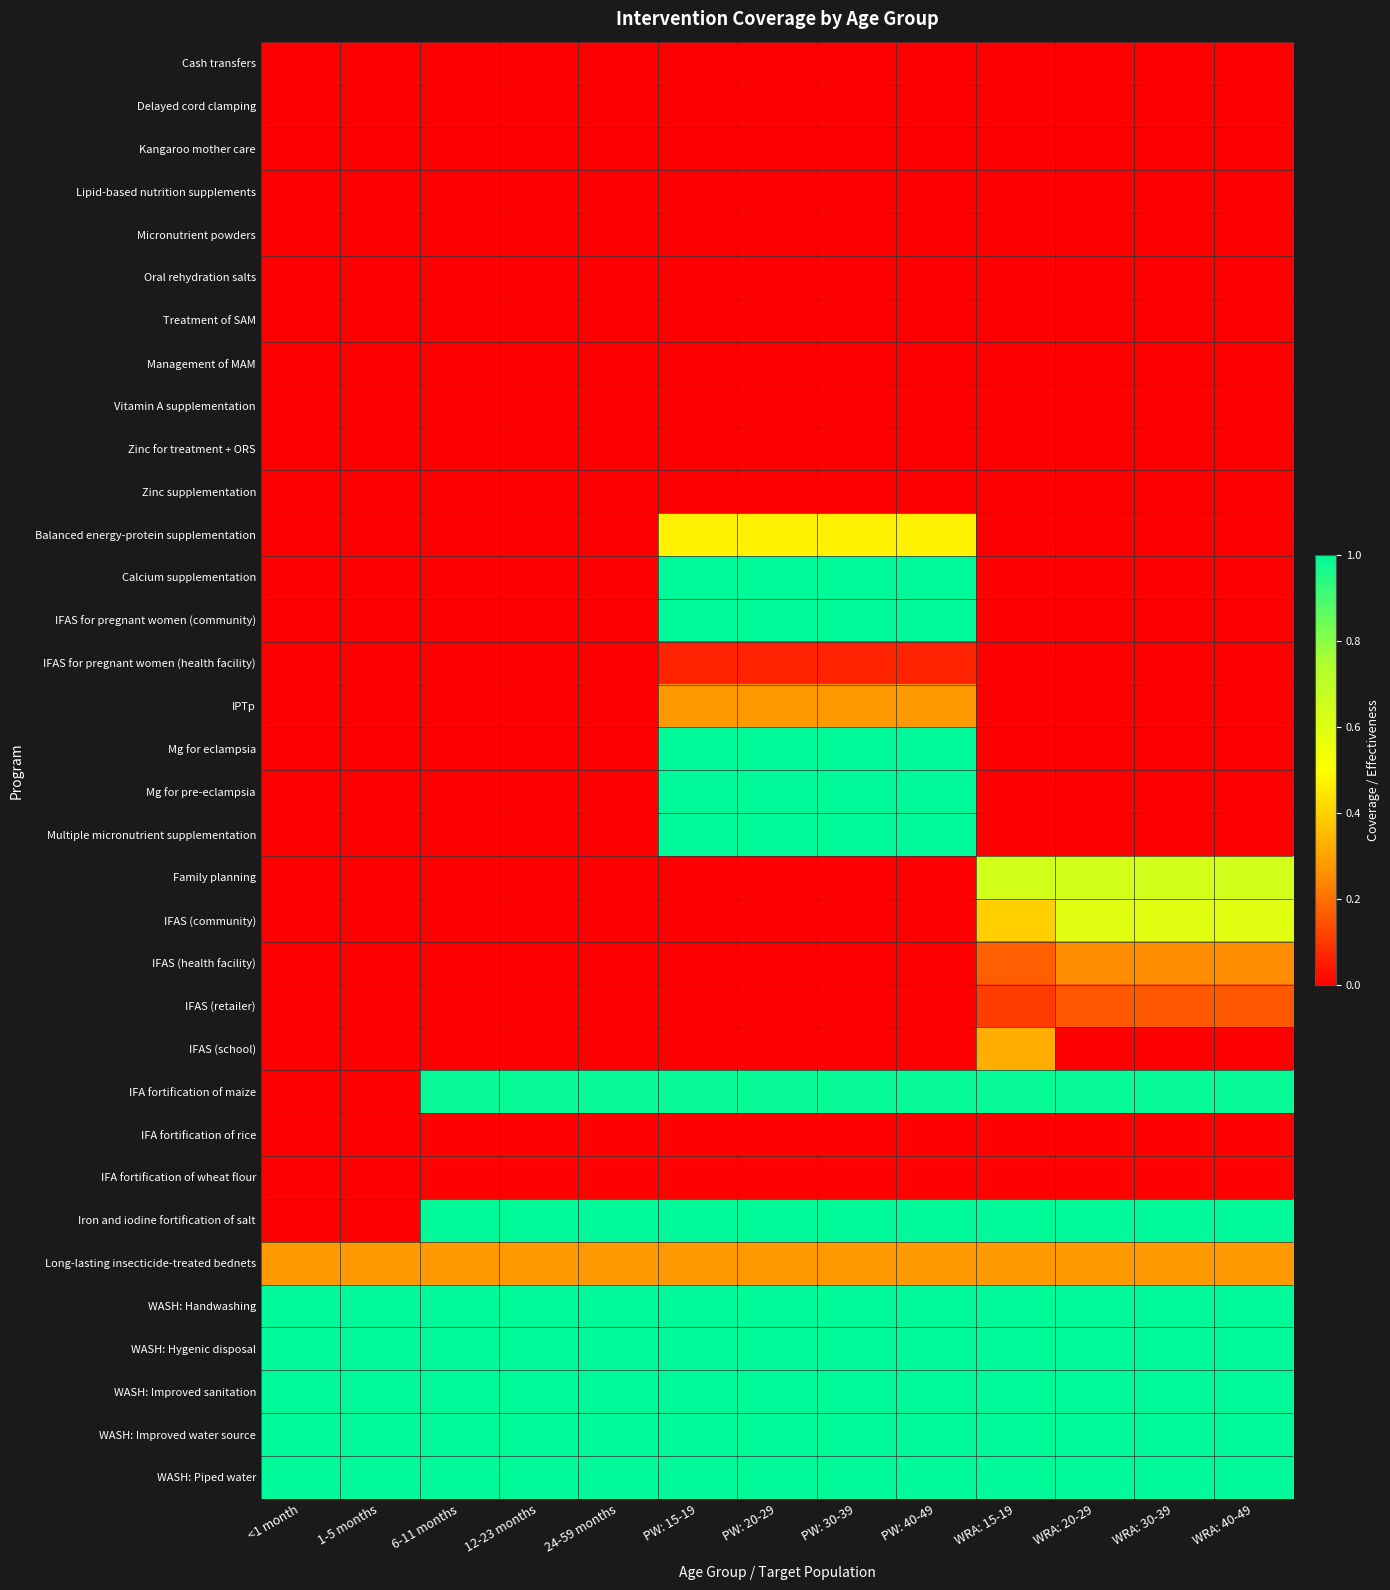

Reading left to right, list all the values displayed in this chart.

Cash transfers: <1 month=0.0	1-5 months=0.0	6-11 months=0.0	12-23 months=0.0	24-59 months=0.0	PW: 15-19=0.0	PW: 20-29=0.0	PW: 30-39=0.0	PW: 40-49=0.0	WRA: 15-19=0.0	WRA: 20-29=0.0	WRA: 30-39=0.0	WRA: 40-49=0.0
Delayed cord clamping: <1 month=0.0	1-5 months=0.0	6-11 months=0.0	12-23 months=0.0	24-59 months=0.0	PW: 15-19=0.0	PW: 20-29=0.0	PW: 30-39=0.0	PW: 40-49=0.0	WRA: 15-19=0.0	WRA: 20-29=0.0	WRA: 30-39=0.0	WRA: 40-49=0.0
Kangaroo mother care: <1 month=0.0	1-5 months=0.0	6-11 months=0.0	12-23 months=0.0	24-59 months=0.0	PW: 15-19=0.0	PW: 20-29=0.0	PW: 30-39=0.0	PW: 40-49=0.0	WRA: 15-19=0.0	WRA: 20-29=0.0	WRA: 30-39=0.0	WRA: 40-49=0.0
Lipid-based nutrition supplements: <1 month=0.0	1-5 months=0.0	6-11 months=0.0	12-23 months=0.0	24-59 months=0.0	PW: 15-19=0.0	PW: 20-29=0.0	PW: 30-39=0.0	PW: 40-49=0.0	WRA: 15-19=0.0	WRA: 20-29=0.0	WRA: 30-39=0.0	WRA: 40-49=0.0
Micronutrient powders: <1 month=0.0	1-5 months=0.0	6-11 months=0.0	12-23 months=0.0	24-59 months=0.0	PW: 15-19=0.0	PW: 20-29=0.0	PW: 30-39=0.0	PW: 40-49=0.0	WRA: 15-19=0.0	WRA: 20-29=0.0	WRA: 30-39=0.0	WRA: 40-49=0.0
Oral rehydration salts: <1 month=0.0	1-5 months=0.0	6-11 months=0.0	12-23 months=0.0	24-59 months=0.0	PW: 15-19=0.0	PW: 20-29=0.0	PW: 30-39=0.0	PW: 40-49=0.0	WRA: 15-19=0.0	WRA: 20-29=0.0	WRA: 30-39=0.0	WRA: 40-49=0.0
Treatment of SAM: <1 month=0.0	1-5 months=0.0	6-11 months=0.0	12-23 months=0.0	24-59 months=0.0	PW: 15-19=0.0	PW: 20-29=0.0	PW: 30-39=0.0	PW: 40-49=0.0	WRA: 15-19=0.0	WRA: 20-29=0.0	WRA: 30-39=0.0	WRA: 40-49=0.0
Management of MAM: <1 month=0.0	1-5 months=0.0	6-11 months=0.0	12-23 months=0.0	24-59 months=0.0	PW: 15-19=0.0	PW: 20-29=0.0	PW: 30-39=0.0	PW: 40-49=0.0	WRA: 15-19=0.0	WRA: 20-29=0.0	WRA: 30-39=0.0	WRA: 40-49=0.0
Vitamin A supplementation: <1 month=0.0	1-5 months=0.0	6-11 months=0.0	12-23 months=0.0	24-59 months=0.0	PW: 15-19=0.0	PW: 20-29=0.0	PW: 30-39=0.0	PW: 40-49=0.0	WRA: 15-19=0.0	WRA: 20-29=0.0	WRA: 30-39=0.0	WRA: 40-49=0.0
Zinc for treatment + ORS: <1 month=0.0	1-5 months=0.0	6-11 months=0.0	12-23 months=0.0	24-59 months=0.0	PW: 15-19=0.0	PW: 20-29=0.0	PW: 30-39=0.0	PW: 40-49=0.0	WRA: 15-19=0.0	WRA: 20-29=0.0	WRA: 30-39=0.0	WRA: 40-49=0.0
Zinc supplementation: <1 month=0.0	1-5 months=0.0	6-11 months=0.0	12-23 months=0.0	24-59 months=0.0	PW: 15-19=0.0	PW: 20-29=0.0	PW: 30-39=0.0	PW: 40-49=0.0	WRA: 15-19=0.0	WRA: 20-29=0.0	WRA: 30-39=0.0	WRA: 40-49=0.0
Balanced energy-protein supplementation: <1 month=0.0	1-5 months=0.0	6-11 months=0.0	12-23 months=0.0	24-59 months=0.0	PW: 15-19=0.5	PW: 20-29=0.5	PW: 30-39=0.5	PW: 40-49=0.5	WRA: 15-19=0.0	WRA: 20-29=0.0	WRA: 30-39=0.0	WRA: 40-49=0.0
Calcium supplementation: <1 month=0.0	1-5 months=0.0	6-11 months=0.0	12-23 months=0.0	24-59 months=0.0	PW: 15-19=1.0	PW: 20-29=1.0	PW: 30-39=1.0	PW: 40-49=1.0	WRA: 15-19=0.0	WRA: 20-29=0.0	WRA: 30-39=0.0	WRA: 40-49=0.0
IFAS for pregnant women (community): <1 month=0.0	1-5 months=0.0	6-11 months=0.0	12-23 months=0.0	24-59 months=0.0	PW: 15-19=1.0	PW: 20-29=1.0	PW: 30-39=1.0	PW: 40-49=1.0	WRA: 15-19=0.0	WRA: 20-29=0.0	WRA: 30-39=0.0	WRA: 40-49=0.0
IFAS for pregnant women (health facility): <1 month=0.0	1-5 months=0.0	6-11 months=0.0	12-23 months=0.0	24-59 months=0.0	PW: 15-19=0.1	PW: 20-29=0.1	PW: 30-39=0.1	PW: 40-49=0.1	WRA: 15-19=0.0	WRA: 20-29=0.0	WRA: 30-39=0.0	WRA: 40-49=0.0
IPTp: <1 month=0.0	1-5 months=0.0	6-11 months=0.0	12-23 months=0.0	24-59 months=0.0	PW: 15-19=0.3	PW: 20-29=0.3	PW: 30-39=0.3	PW: 40-49=0.3	WRA: 15-19=0.0	WRA: 20-29=0.0	WRA: 30-39=0.0	WRA: 40-49=0.0
Mg for eclampsia: <1 month=0.0	1-5 months=0.0	6-11 months=0.0	12-23 months=0.0	24-59 months=0.0	PW: 15-19=1.0	PW: 20-29=1.0	PW: 30-39=1.0	PW: 40-49=1.0	WRA: 15-19=0.0	WRA: 20-29=0.0	WRA: 30-39=0.0	WRA: 40-49=0.0
Mg for pre-eclampsia: <1 month=0.0	1-5 months=0.0	6-11 months=0.0	12-23 months=0.0	24-59 months=0.0	PW: 15-19=1.0	PW: 20-29=1.0	PW: 30-39=1.0	PW: 40-49=1.0	WRA: 15-19=0.0	WRA: 20-29=0.0	WRA: 30-39=0.0	WRA: 40-49=0.0
Multiple micronutrient supplementation: <1 month=0.0	1-5 months=0.0	6-11 months=0.0	12-23 months=0.0	24-59 months=0.0	PW: 15-19=1.0	PW: 20-29=1.0	PW: 30-39=1.0	PW: 40-49=1.0	WRA: 15-19=0.0	WRA: 20-29=0.0	WRA: 30-39=0.0	WRA: 40-49=0.0
Family planning: <1 month=0.0	1-5 months=0.0	6-11 months=0.0	12-23 months=0.0	24-59 months=0.0	PW: 15-19=0.0	PW: 20-29=0.0	PW: 30-39=0.0	PW: 40-49=0.0	WRA: 15-19=0.6	WRA: 20-29=0.6	WRA: 30-39=0.6	WRA: 40-49=0.6
IFAS (community): <1 month=0.0	1-5 months=0.0	6-11 months=0.0	12-23 months=0.0	24-59 months=0.0	PW: 15-19=0.0	PW: 20-29=0.0	PW: 30-39=0.0	PW: 40-49=0.0	WRA: 15-19=0.4	WRA: 20-29=0.6	WRA: 30-39=0.6	WRA: 40-49=0.6
IFAS (health facility): <1 month=0.0	1-5 months=0.0	6-11 months=0.0	12-23 months=0.0	24-59 months=0.0	PW: 15-19=0.0	PW: 20-29=0.0	PW: 30-39=0.0	PW: 40-49=0.0	WRA: 15-19=0.2	WRA: 20-29=0.3	WRA: 30-39=0.3	WRA: 40-49=0.3
IFAS (retailer): <1 month=0.0	1-5 months=0.0	6-11 months=0.0	12-23 months=0.0	24-59 months=0.0	PW: 15-19=0.0	PW: 20-29=0.0	PW: 30-39=0.0	PW: 40-49=0.0	WRA: 15-19=0.1	WRA: 20-29=0.2	WRA: 30-39=0.2	WRA: 40-49=0.2
IFAS (school): <1 month=0.0	1-5 months=0.0	6-11 months=0.0	12-23 months=0.0	24-59 months=0.0	PW: 15-19=0.0	PW: 20-29=0.0	PW: 30-39=0.0	PW: 40-49=0.0	WRA: 15-19=0.3	WRA: 20-29=0.0	WRA: 30-39=0.0	WRA: 40-49=0.0
IFA fortification of maize: <1 month=0.0	1-5 months=0.0	6-11 months=1.0	12-23 months=1.0	24-59 months=1.0	PW: 15-19=1.0	PW: 20-29=1.0	PW: 30-39=1.0	PW: 40-49=1.0	WRA: 15-19=1.0	WRA: 20-29=1.0	WRA: 30-39=1.0	WRA: 40-49=1.0
IFA fortification of rice: <1 month=0.0	1-5 months=0.0	6-11 months=0.0	12-23 months=0.0	24-59 months=0.0	PW: 15-19=0.0	PW: 20-29=0.0	PW: 30-39=0.0	PW: 40-49=0.0	WRA: 15-19=0.0	WRA: 20-29=0.0	WRA: 30-39=0.0	WRA: 40-49=0.0
IFA fortification of wheat flour: <1 month=0.0	1-5 months=0.0	6-11 months=0.0	12-23 months=0.0	24-59 months=0.0	PW: 15-19=0.0	PW: 20-29=0.0	PW: 30-39=0.0	PW: 40-49=0.0	WRA: 15-19=0.0	WRA: 20-29=0.0	WRA: 30-39=0.0	WRA: 40-49=0.0
Iron and iodine fortification of salt: <1 month=0.0	1-5 months=0.0	6-11 months=1.0	12-23 months=1.0	24-59 months=1.0	PW: 15-19=1.0	PW: 20-29=1.0	PW: 30-39=1.0	PW: 40-49=1.0	WRA: 15-19=1.0	WRA: 20-29=1.0	WRA: 30-39=1.0	WRA: 40-49=1.0
Long-lasting insecticide-treated bednets: <1 month=0.3	1-5 months=0.3	6-11 months=0.3	12-23 months=0.3	24-59 months=0.3	PW: 15-19=0.3	PW: 20-29=0.3	PW: 30-39=0.3	PW: 40-49=0.3	WRA: 15-19=0.3	WRA: 20-29=0.3	WRA: 30-39=0.3	WRA: 40-49=0.3
WASH: Handwashing: <1 month=1.0	1-5 months=1.0	6-11 months=1.0	12-23 months=1.0	24-59 months=1.0	PW: 15-19=1.0	PW: 20-29=1.0	PW: 30-39=1.0	PW: 40-49=1.0	WRA: 15-19=1.0	WRA: 20-29=1.0	WRA: 30-39=1.0	WRA: 40-49=1.0
WASH: Hygenic disposal: <1 month=1.0	1-5 months=1.0	6-11 months=1.0	12-23 months=1.0	24-59 months=1.0	PW: 15-19=1.0	PW: 20-29=1.0	PW: 30-39=1.0	PW: 40-49=1.0	WRA: 15-19=1.0	WRA: 20-29=1.0	WRA: 30-39=1.0	WRA: 40-49=1.0
WASH: Improved sanitation: <1 month=1.0	1-5 months=1.0	6-11 months=1.0	12-23 months=1.0	24-59 months=1.0	PW: 15-19=1.0	PW: 20-29=1.0	PW: 30-39=1.0	PW: 40-49=1.0	WRA: 15-19=1.0	WRA: 20-29=1.0	WRA: 30-39=1.0	WRA: 40-49=1.0
WASH: Improved water source: <1 month=1.0	1-5 months=1.0	6-11 months=1.0	12-23 months=1.0	24-59 months=1.0	PW: 15-19=1.0	PW: 20-29=1.0	PW: 30-39=1.0	PW: 40-49=1.0	WRA: 15-19=1.0	WRA: 20-29=1.0	WRA: 30-39=1.0	WRA: 40-49=1.0
WASH: Piped water: <1 month=1.0	1-5 months=1.0	6-11 months=1.0	12-23 months=1.0	24-59 months=1.0	PW: 15-19=1.0	PW: 20-29=1.0	PW: 30-39=1.0	PW: 40-49=1.0	WRA: 15-19=1.0	WRA: 20-29=1.0	WRA: 30-39=1.0	WRA: 40-49=1.0